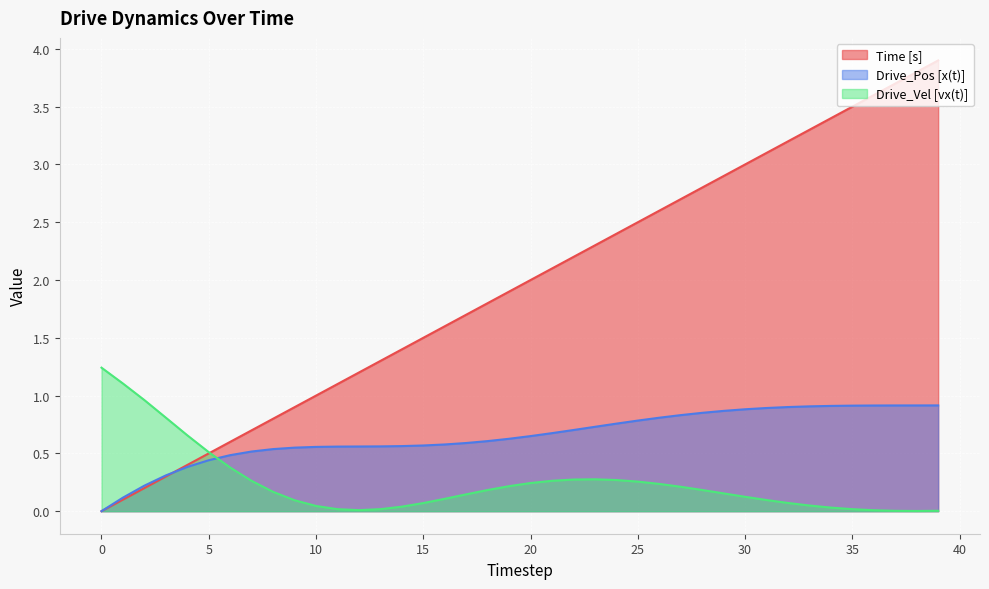

Does the chart display data point markers on the line(s)?

No